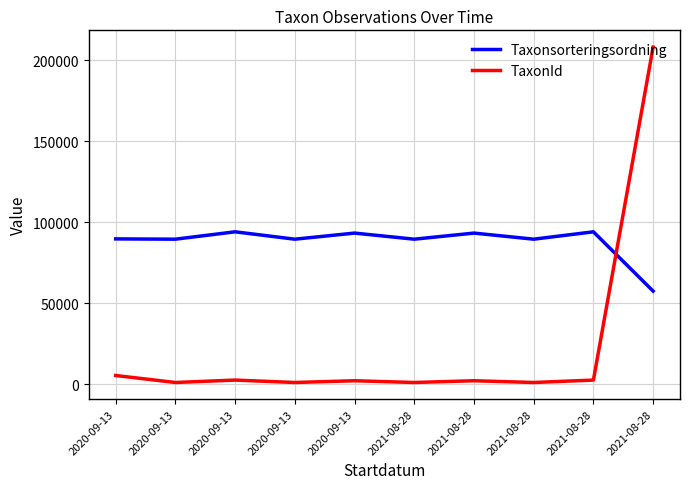

What is the sum of the Taxonsorteringsordning values at 2020-09-13 and 2020-09-13?

187535